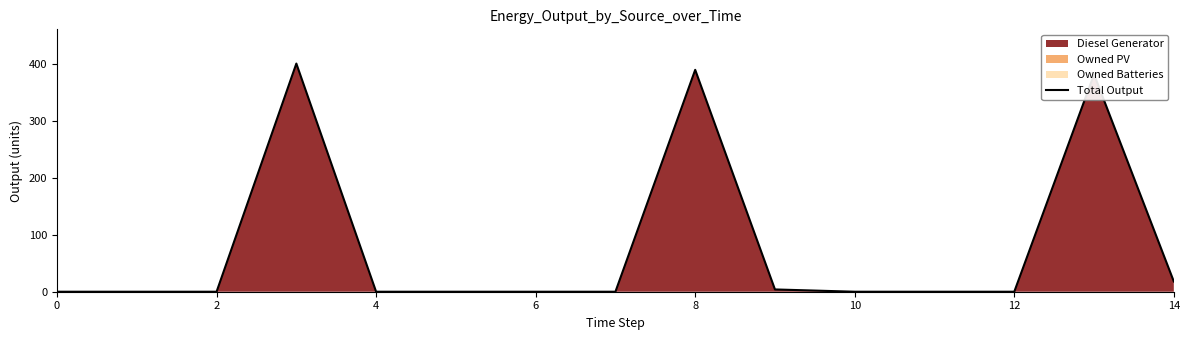

At which label is the value closest to 200?

13